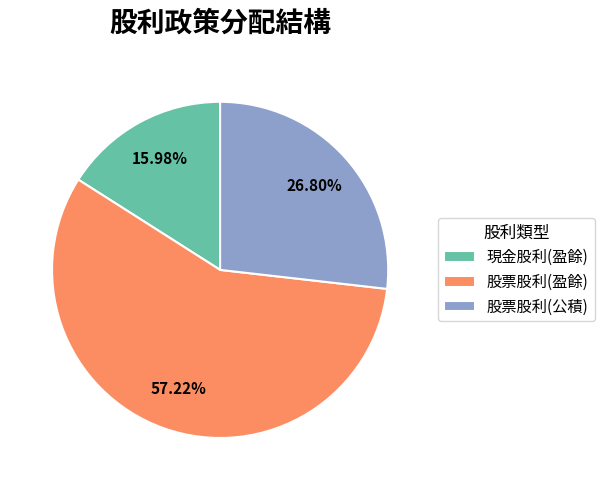

What is the ratio of the value at 股票股利(盈餘) to the value at 股票股利(公積)?

2.1